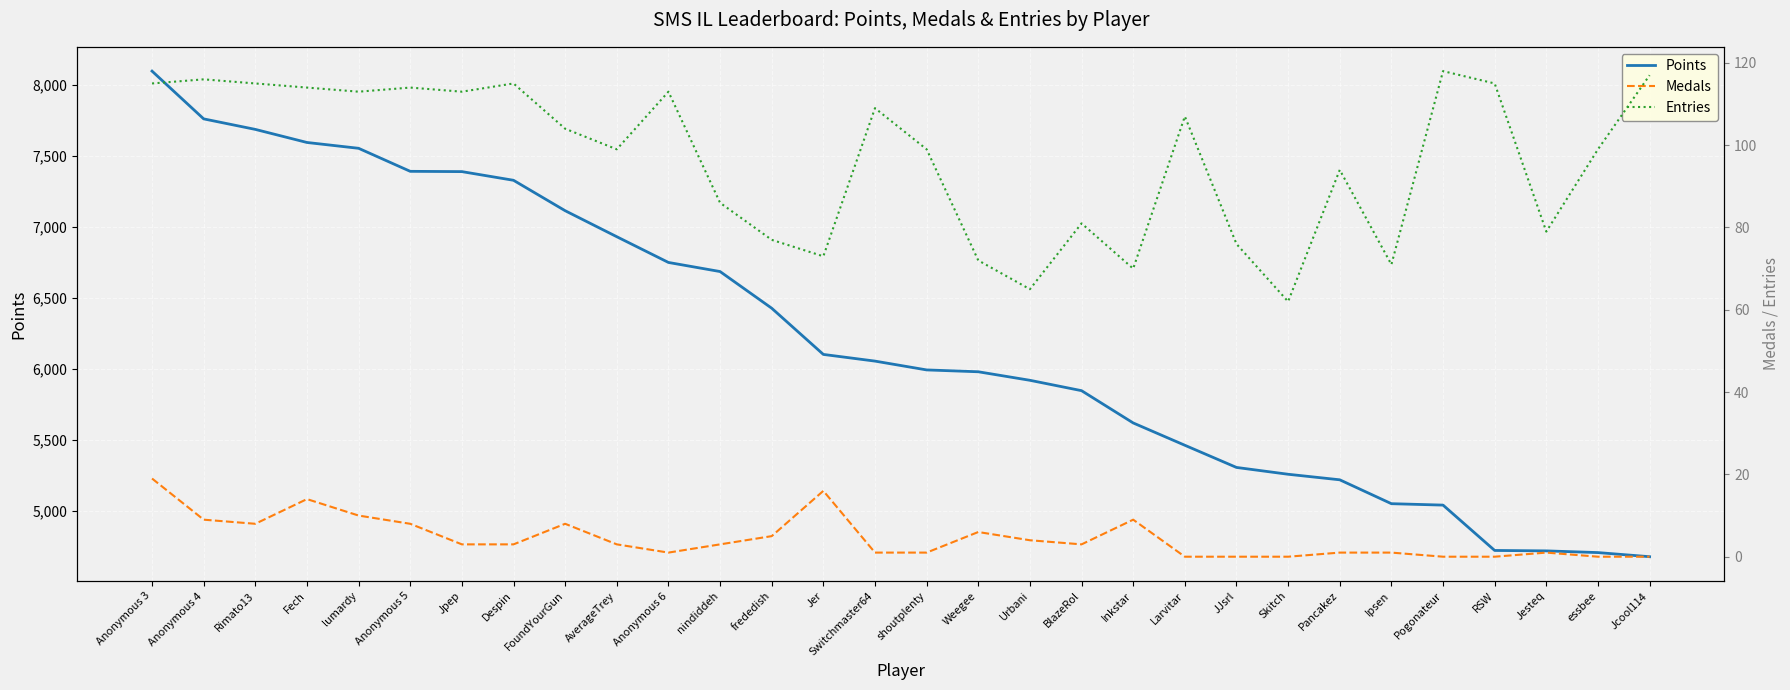

Which category has the highest value across all series?

Anonymous 3